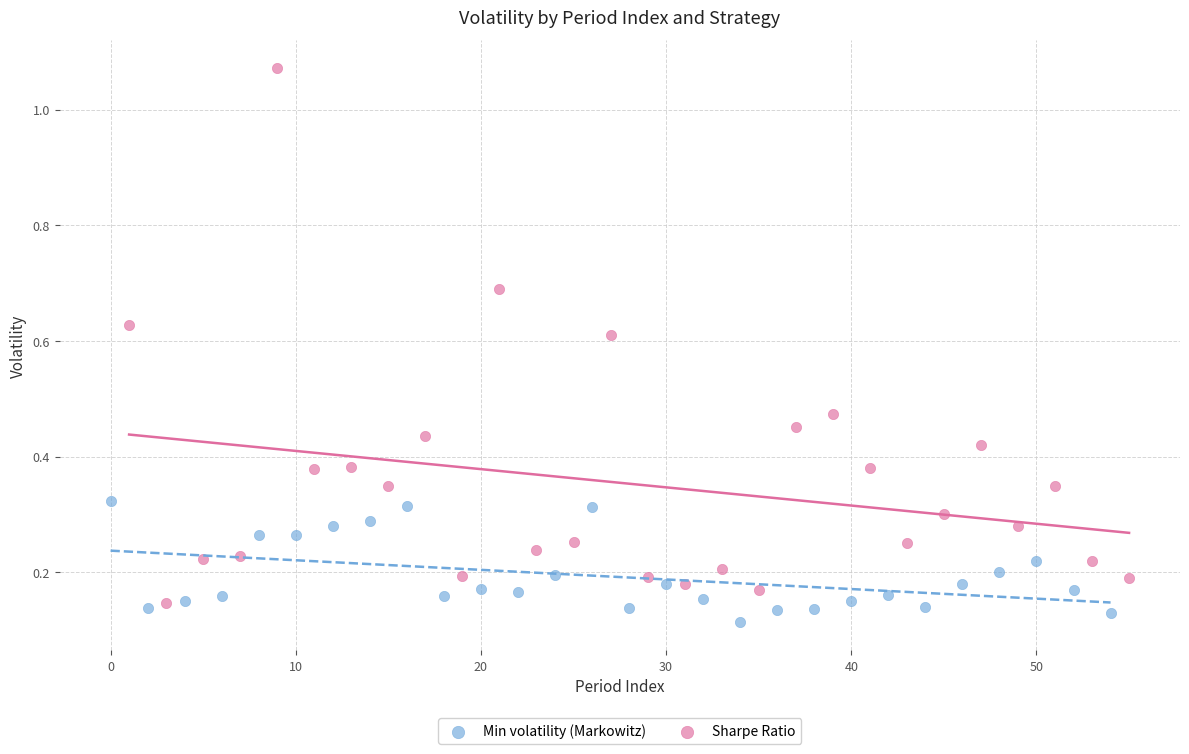

Which series has the largest Y range (max minus min)?

Sharpe Ratio